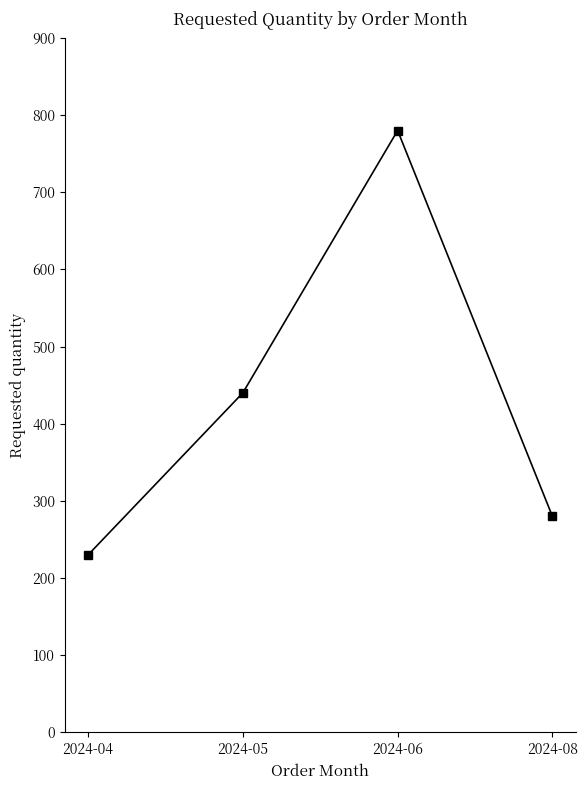

The chart shows a value of 230 at 2024-04. True or false?

True